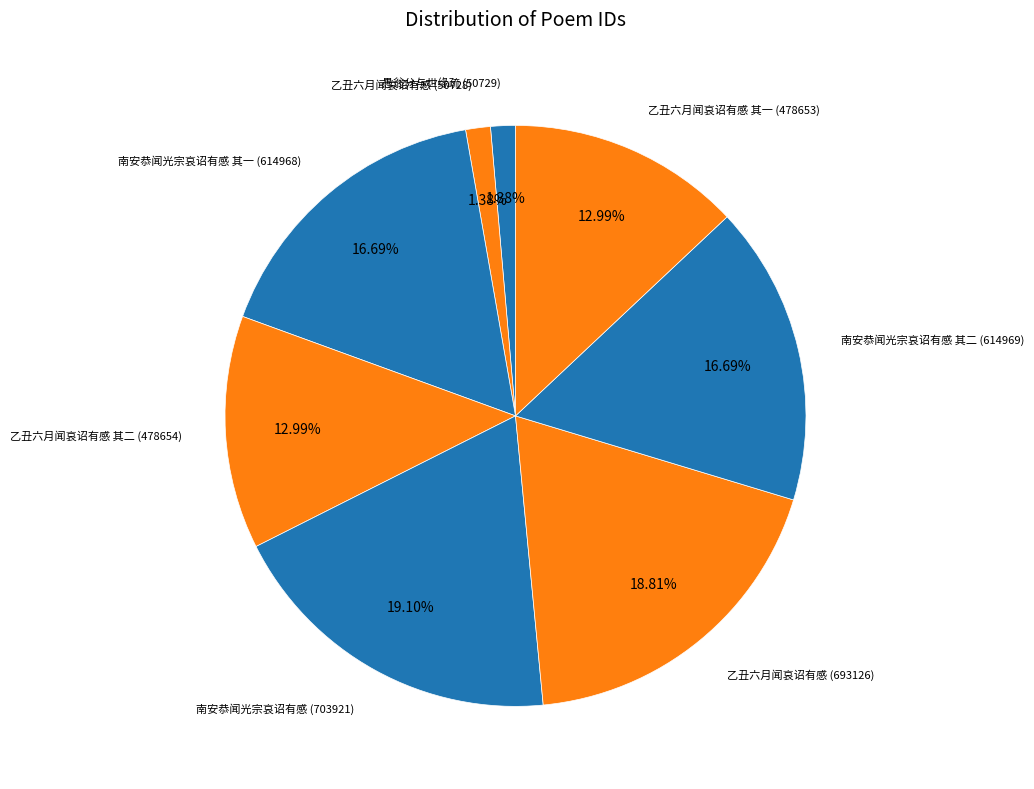

How many slices are in this pie chart?

8